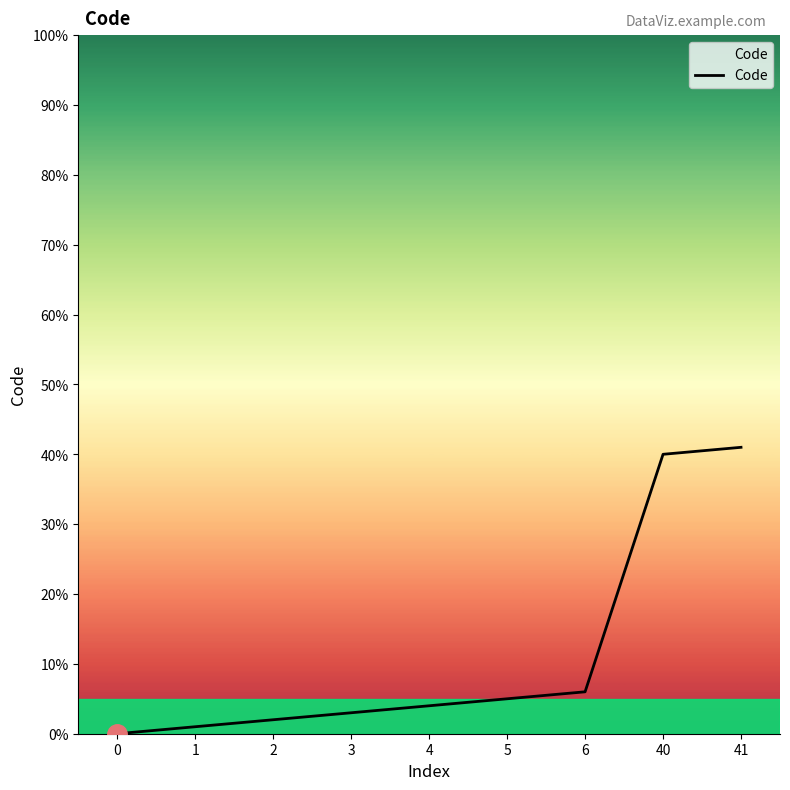

Reading left to right, list all the values displayed in this chart.

0=0	1=1	2=2	3=3	4=4	5=5	6=6	40=40	41=41